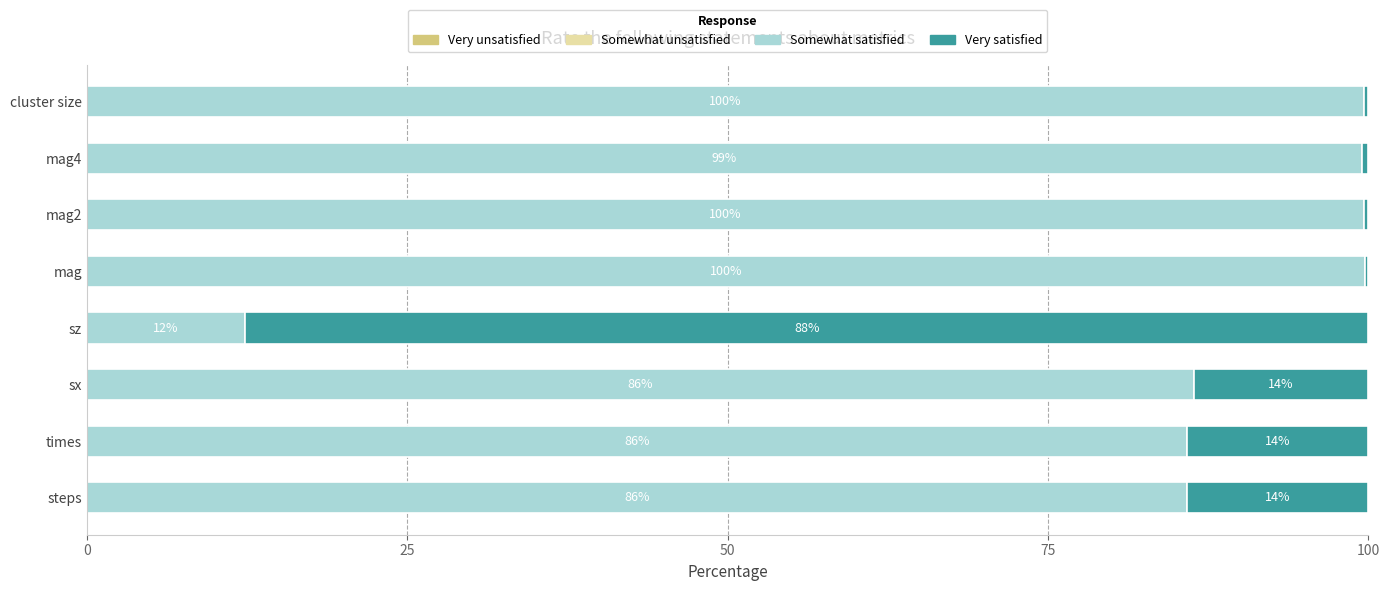

What is the total value across all series at mag2?

100.0